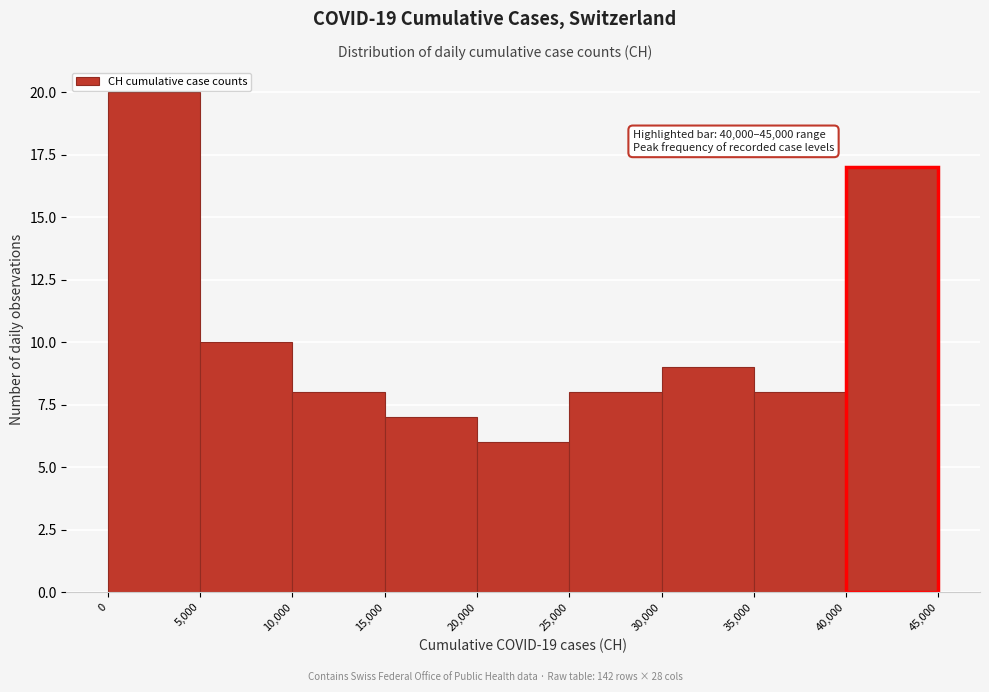

Which range on the x-axis has the tallest bar?

0 to 5,000